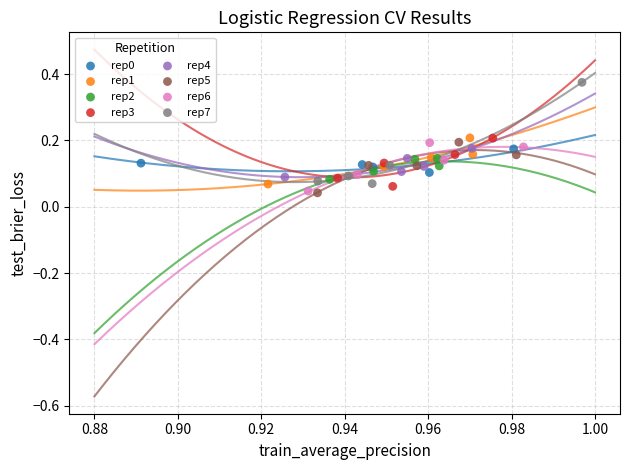

Which series reaches the maximum Y coordinate?

rep7